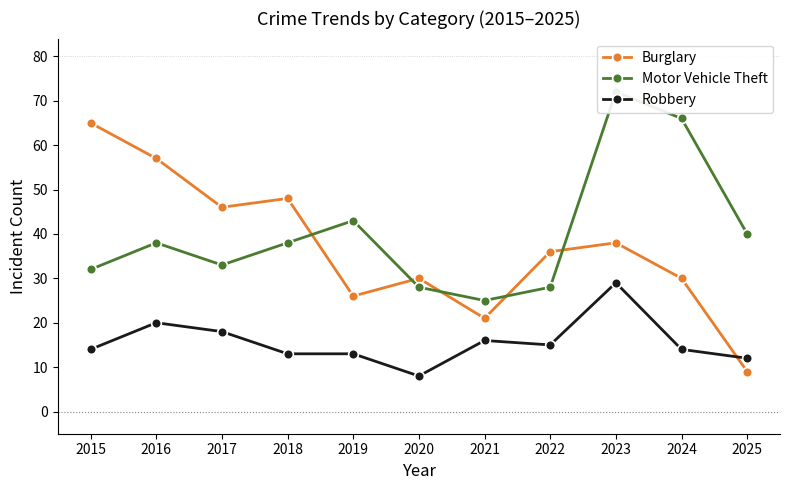

After their last crossing, which series has the higher values: Motor Vehicle Theft or Burglary?

Motor Vehicle Theft